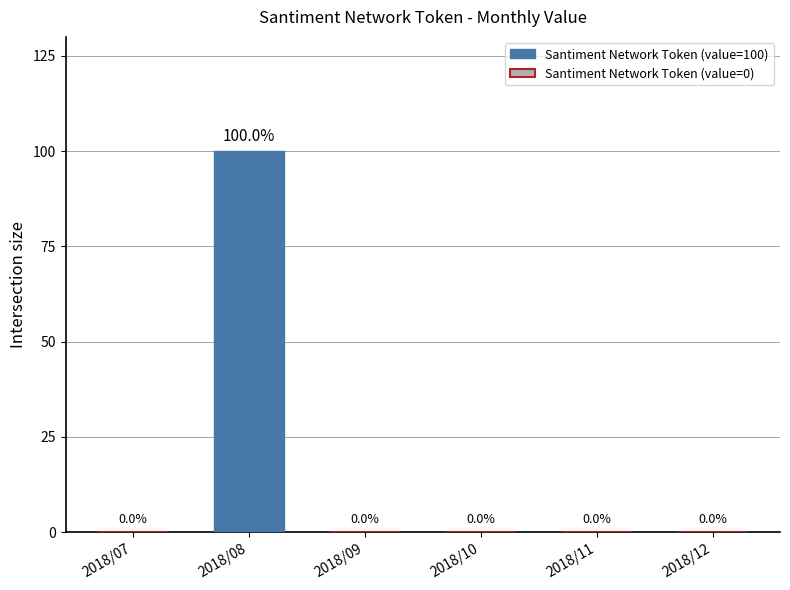

Between 2018/10 and 2018/08, which is larger?

2018/08